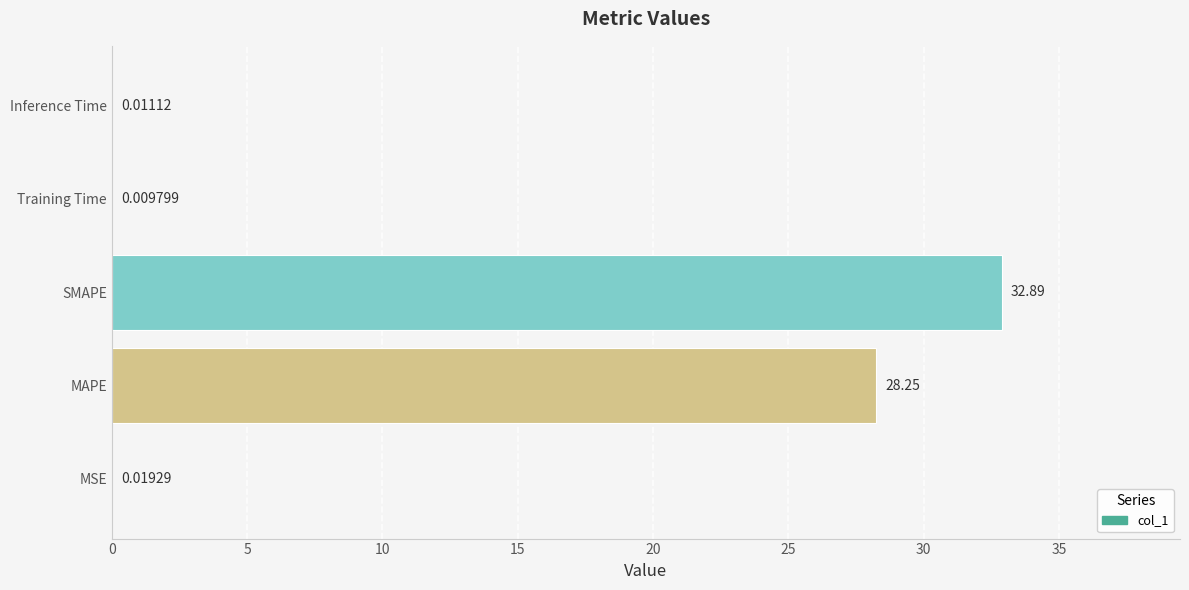

Where is the data nearest to the value 16?

MAPE